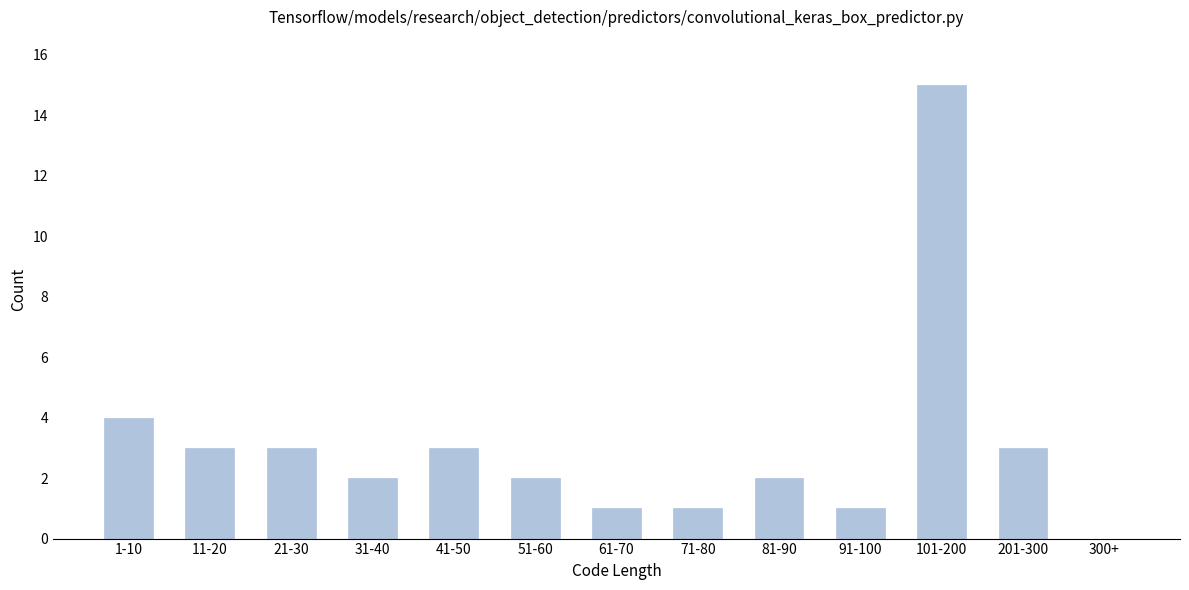

Reading right to left, extract all data points from this chart.

300+=0	201-300=3	101-200=15	91-100=1	81-90=2	71-80=1	61-70=1	51-60=2	41-50=3	31-40=2	21-30=3	11-20=3	1-10=4